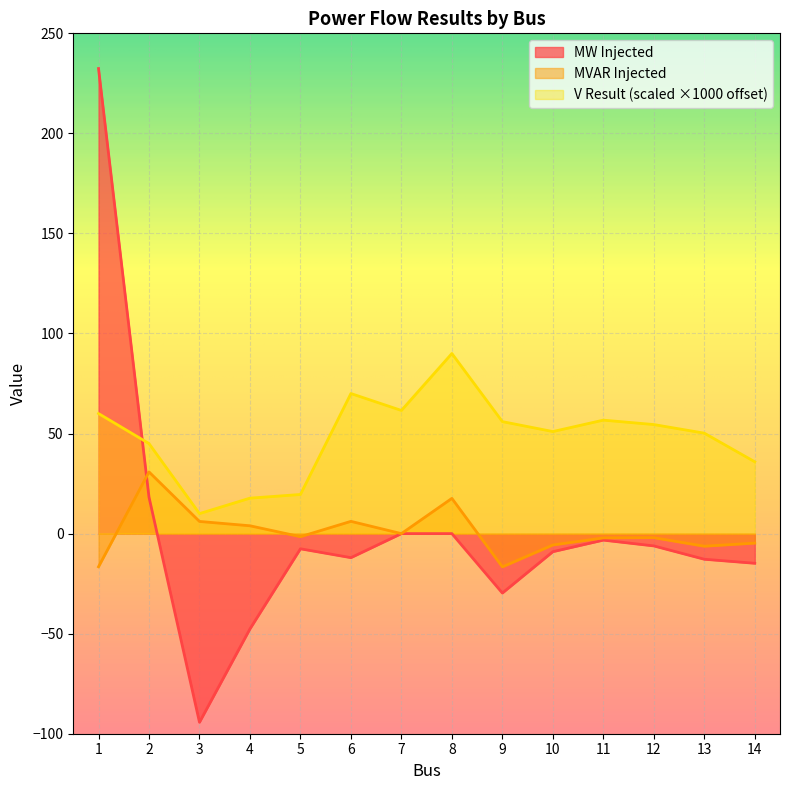

How many lines are shown in the chart?

3